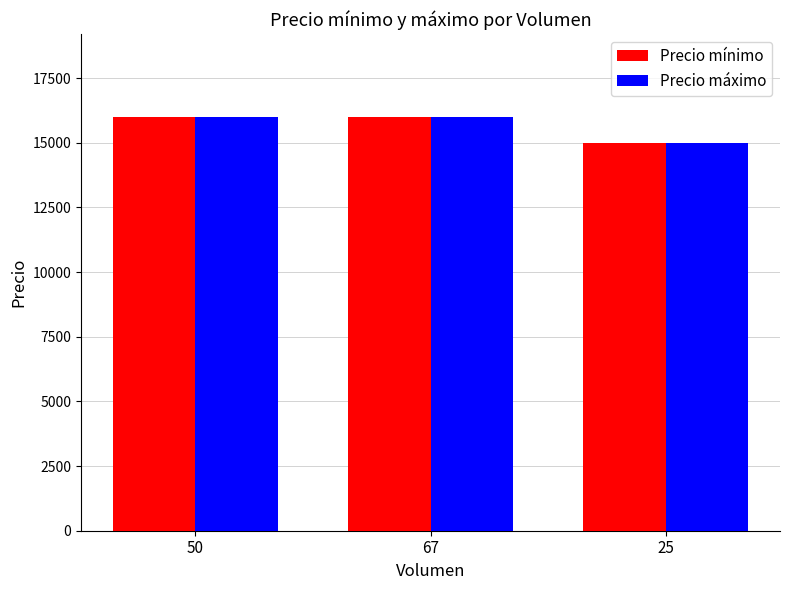

What is the highest value of the Precio mínimo series?

16000